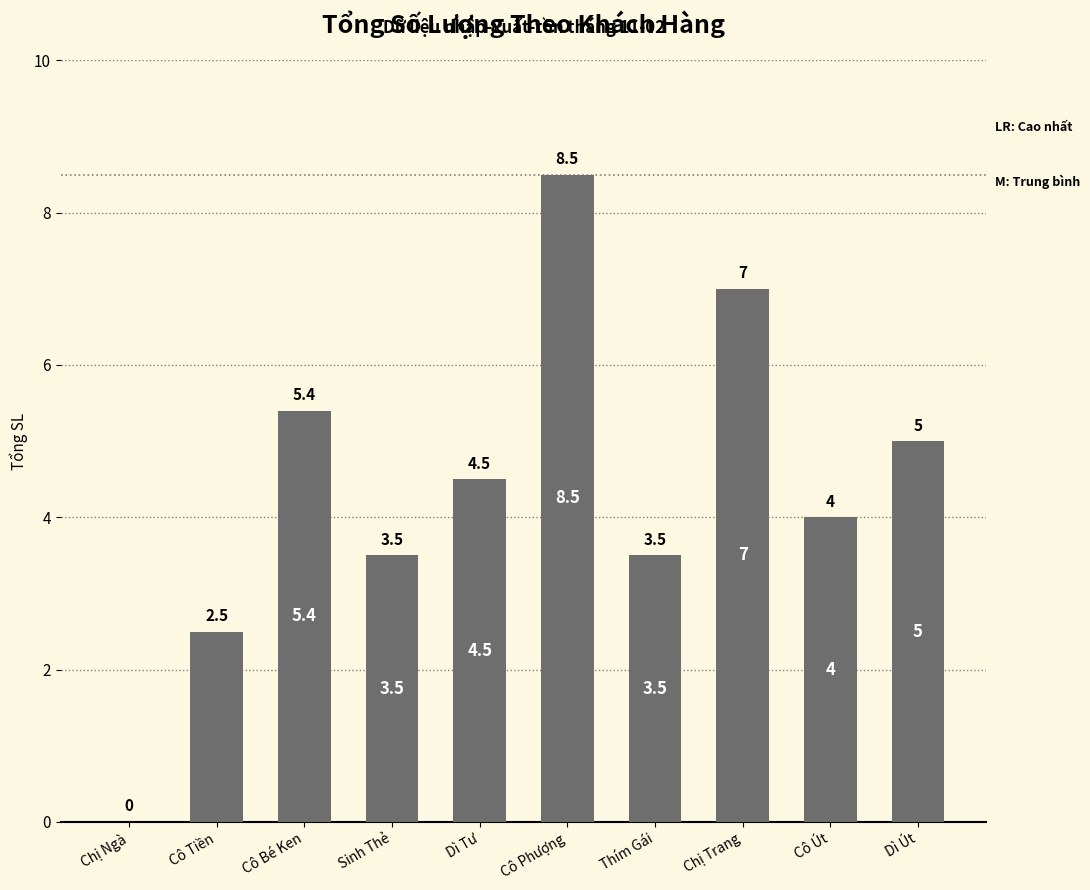

At which label does the data first exceed 4?

Cô Bé Ken